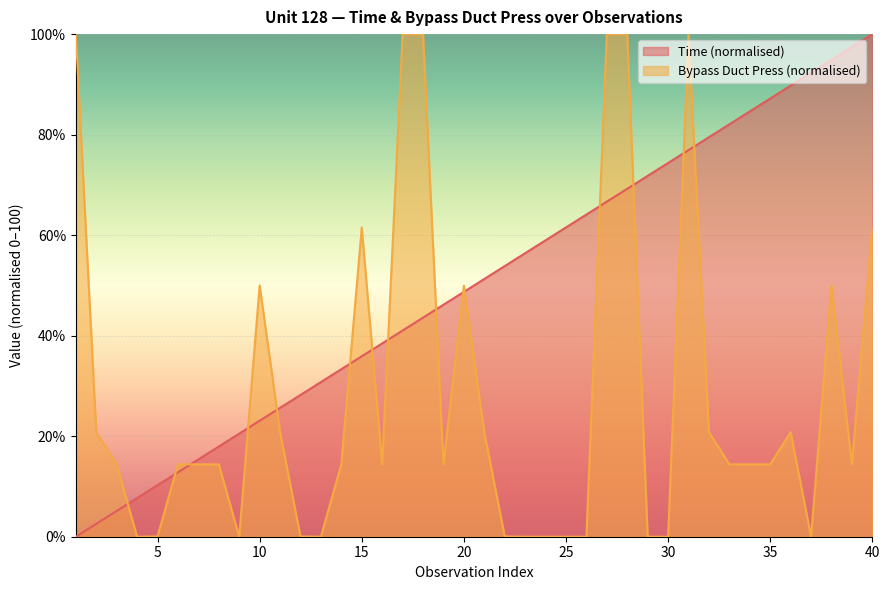

List the labels in order of Bypass Duct Press value, largest first.

1, 17, 18, 27, 28, 31, 15, 40, 10, 20, 38, 2, 11, 21, 32, 36, 3, 6, 7, 8, 14, 16, 19, 33, 34, 35, 39, 5, 12, 22, 4, 9, 13, 23, 24, 25, 26, 29, 30, 37